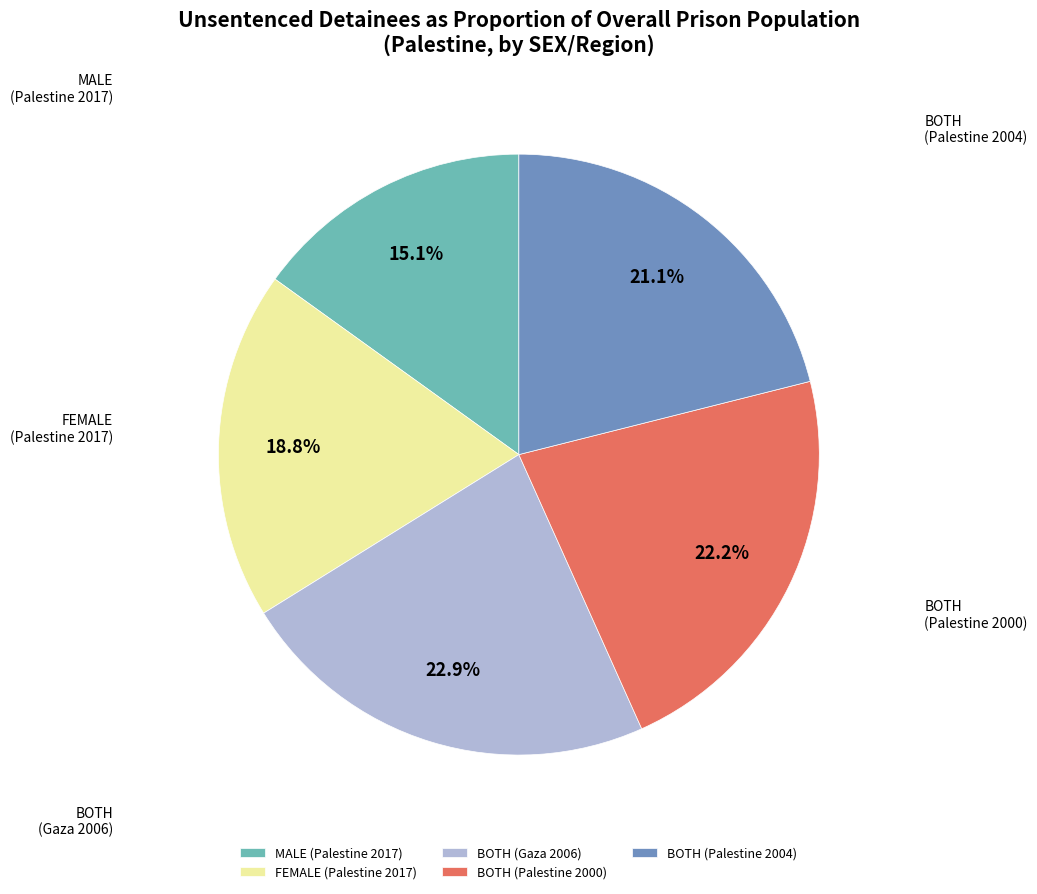

Between FEMALE (Palestine 2017) and MALE (Palestine 2017), which is larger?

FEMALE (Palestine 2017)